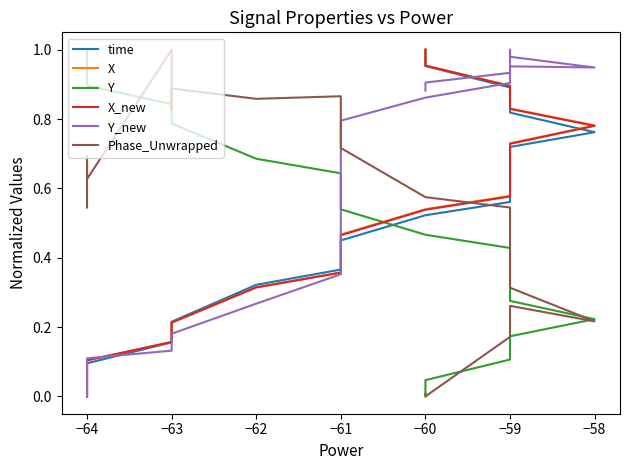

True or false: Y_new has more than 2 points higher than both neighbors.

False